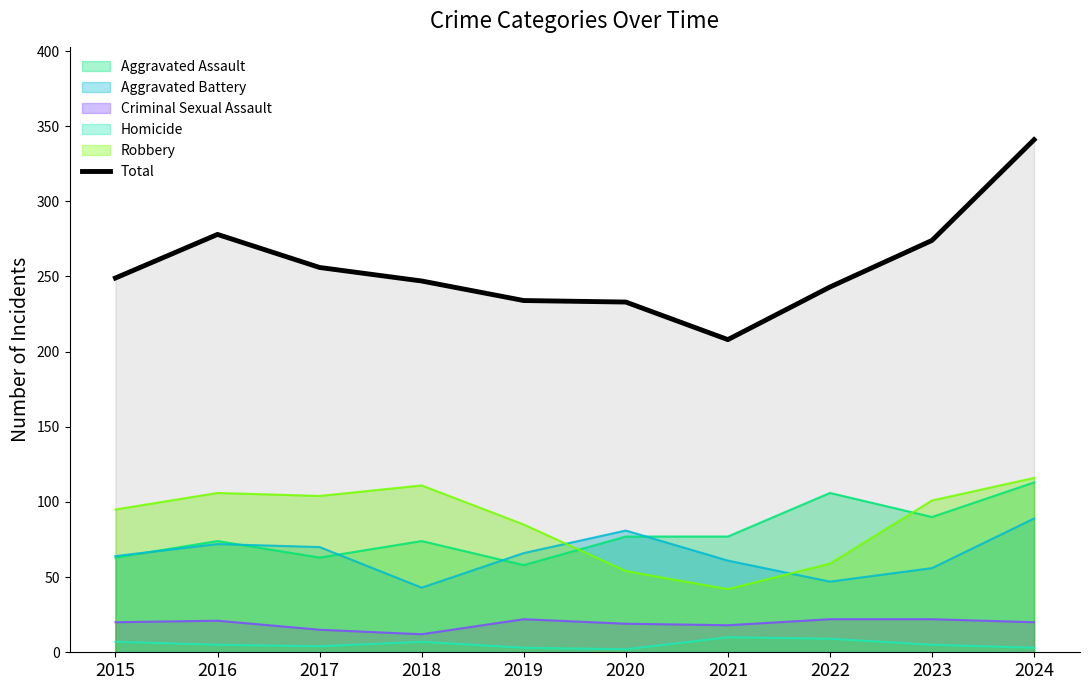

What is the lowest value of the Total series?

208